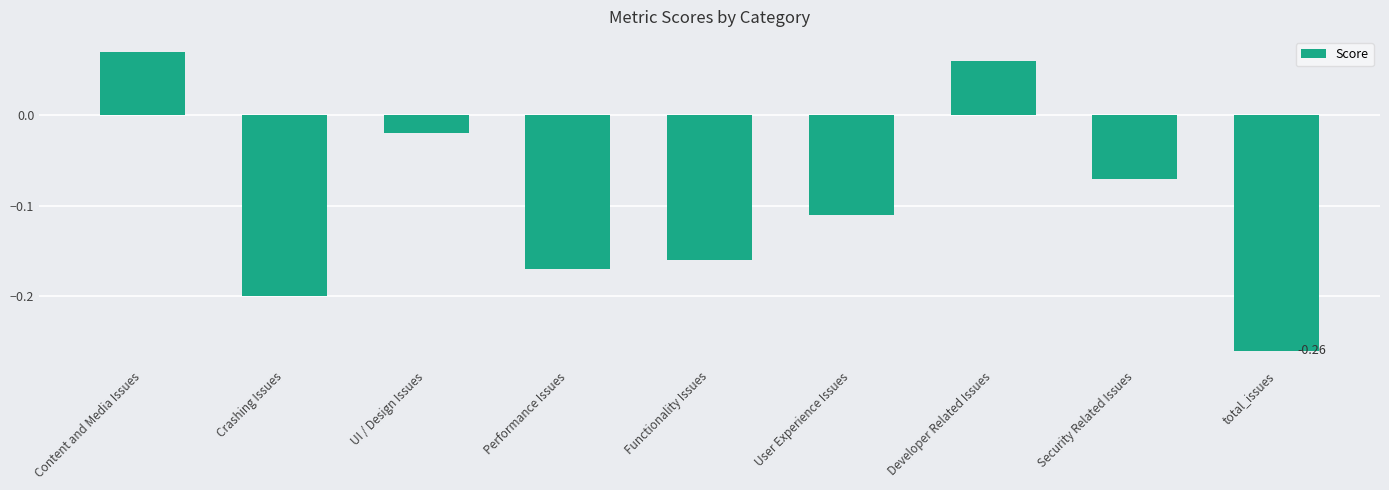

What is the change in value from Functionality Issues to Developer Related Issues?

+0.2